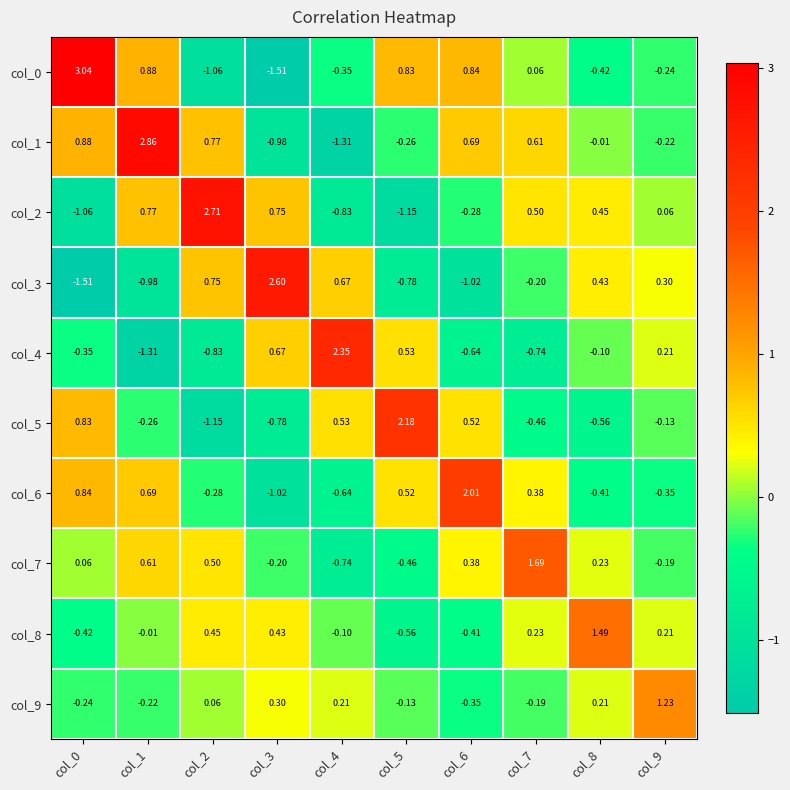

Is the value of col_3 at col_1 greater than the value of col_8 at col_7?

No